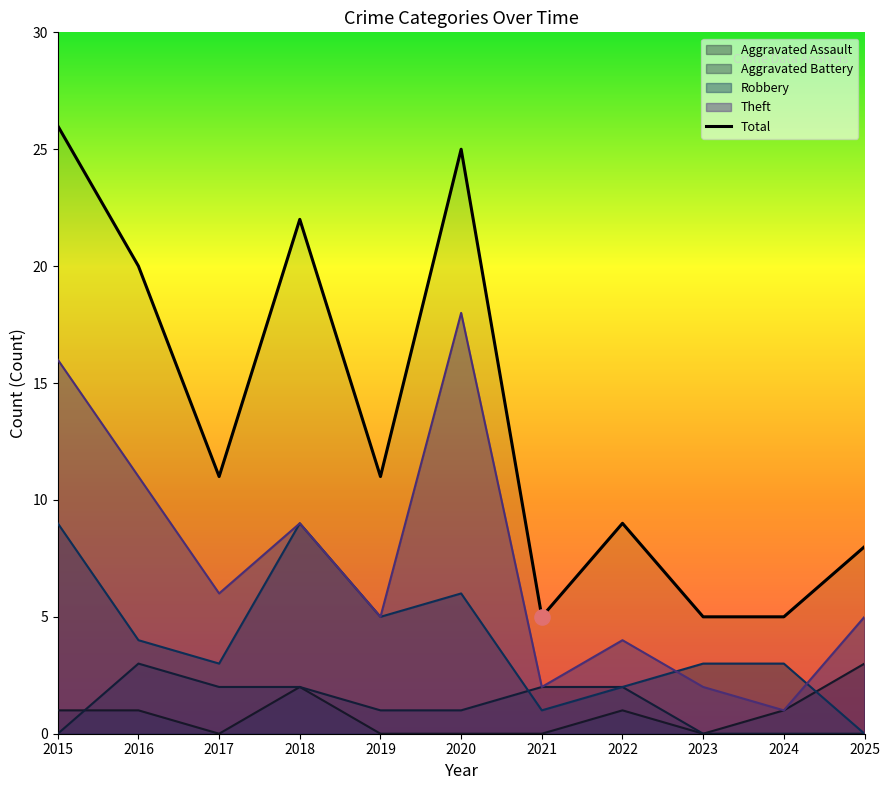

Approximately how many times larger is the value at 2015 compared to 2023?

5.2